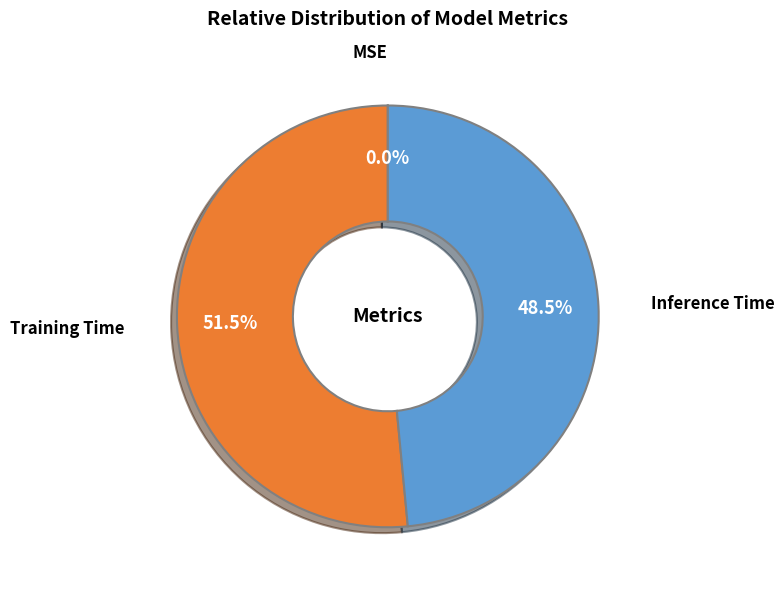

Which has a higher value, Inference Time or Training Time?

Training Time